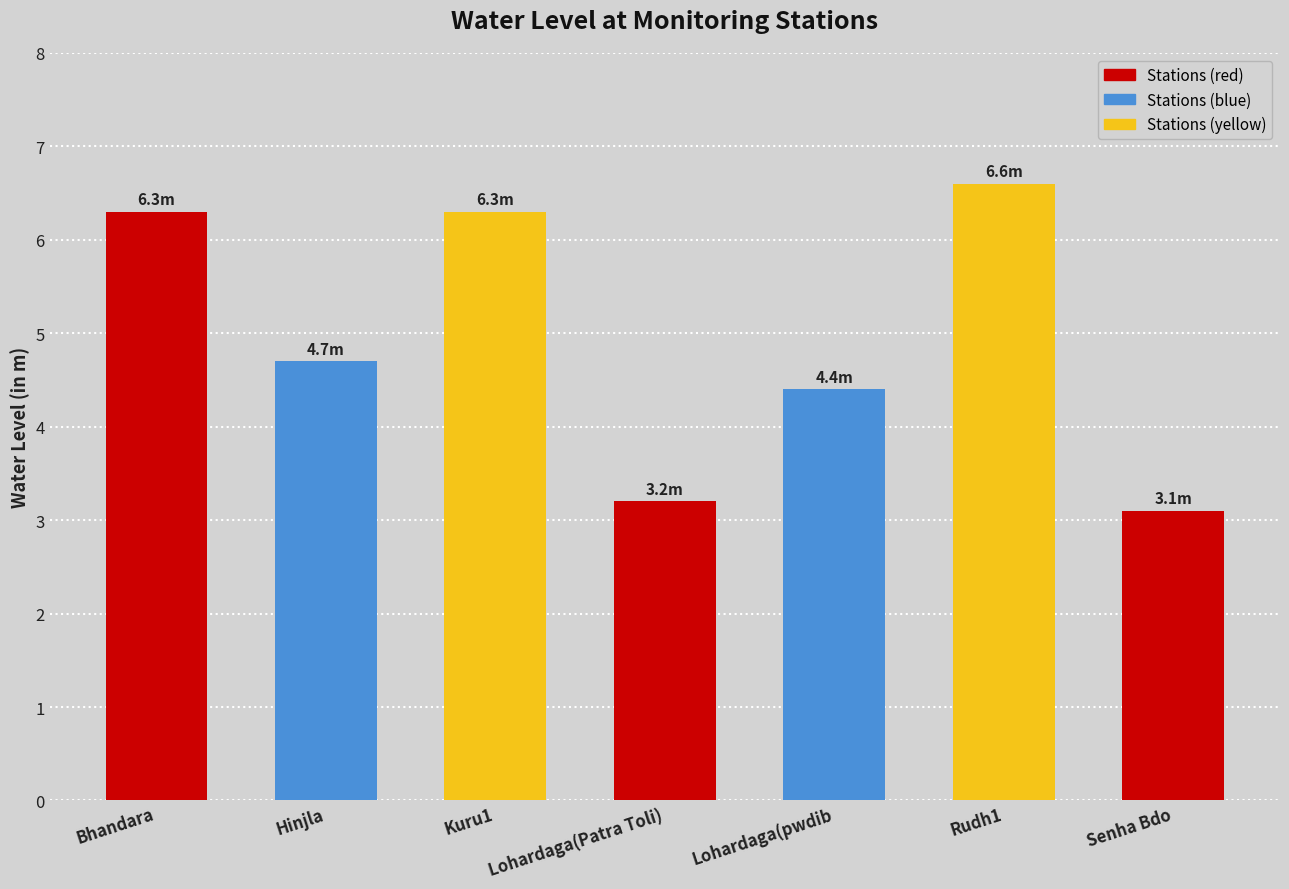

How many bars are there in total?

7